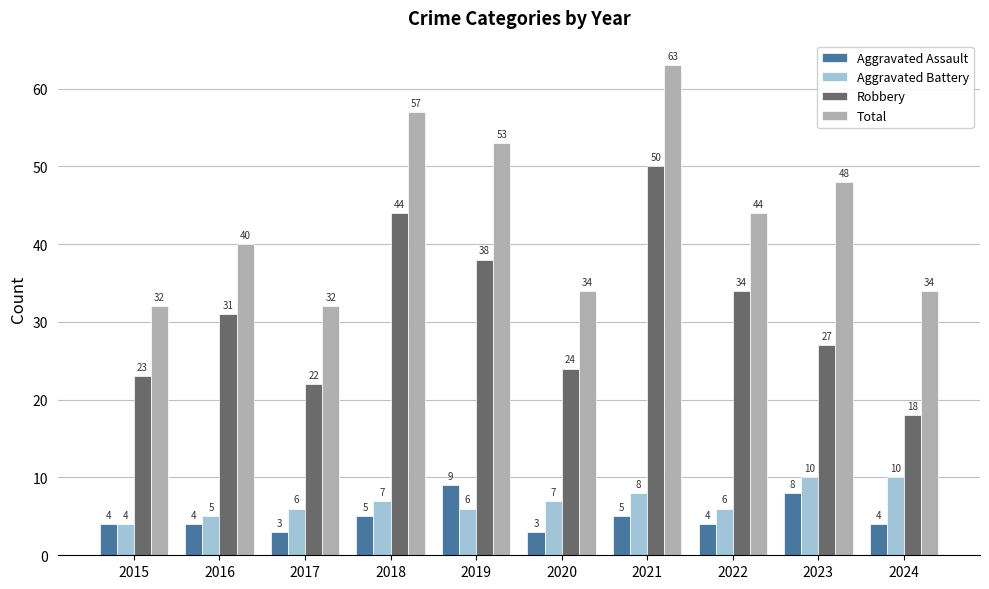

At 2020, list the series in order from smallest to largest.

Aggravated Assault, Aggravated Battery, Robbery, Total